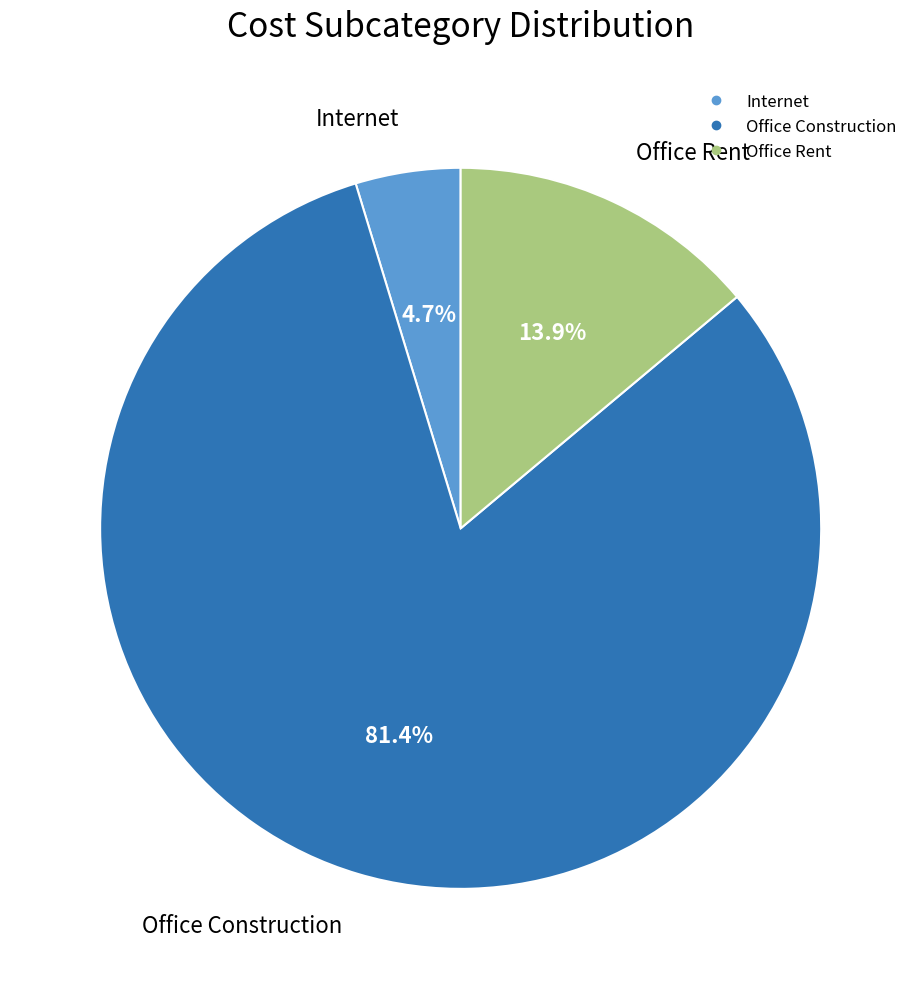

Is there a majority slice in this chart?

Yes